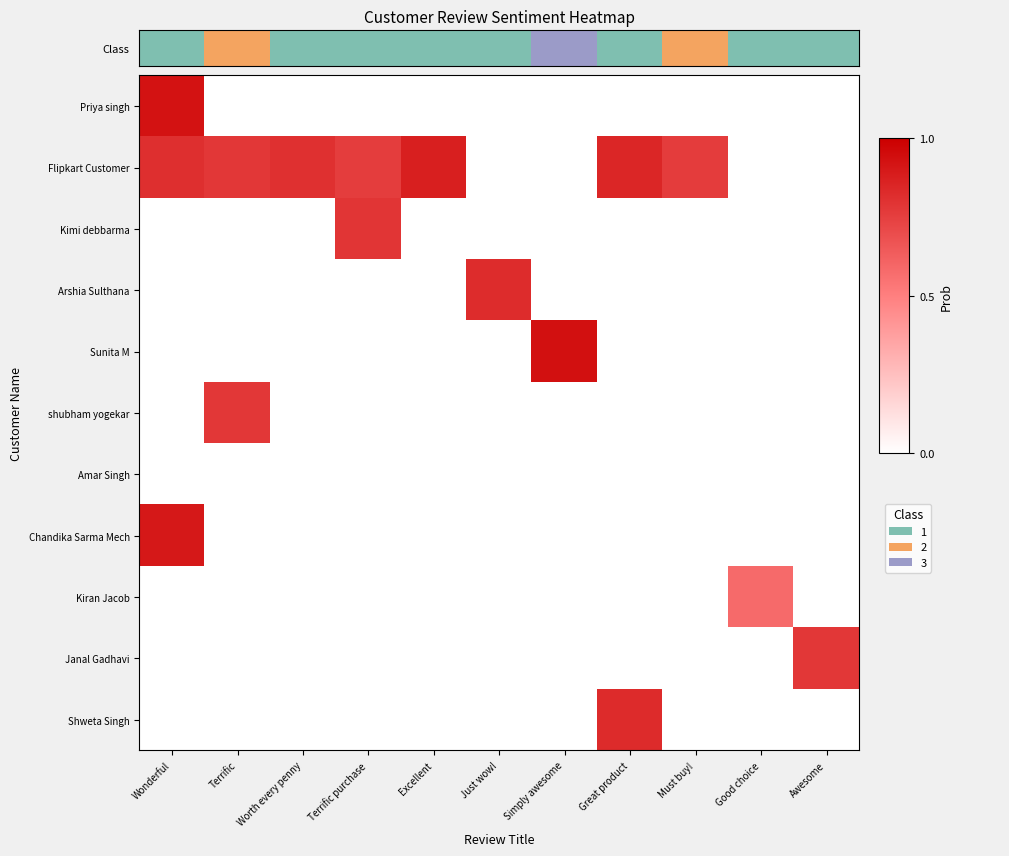

Count the number of data series in this chart.

11